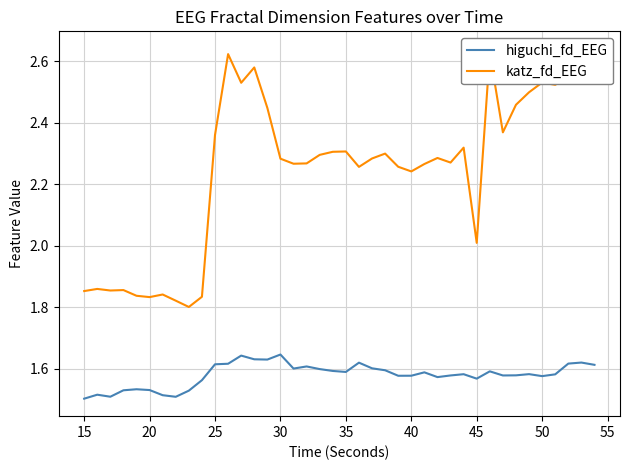

True or false: katz_fd_EEG and higuchi_fd_EEG intersect in this chart.

False